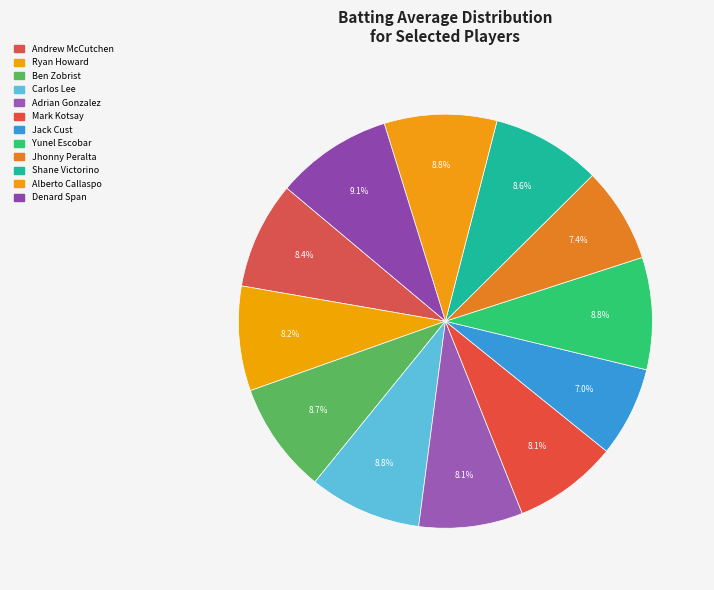

How many slices are in this pie chart?

12